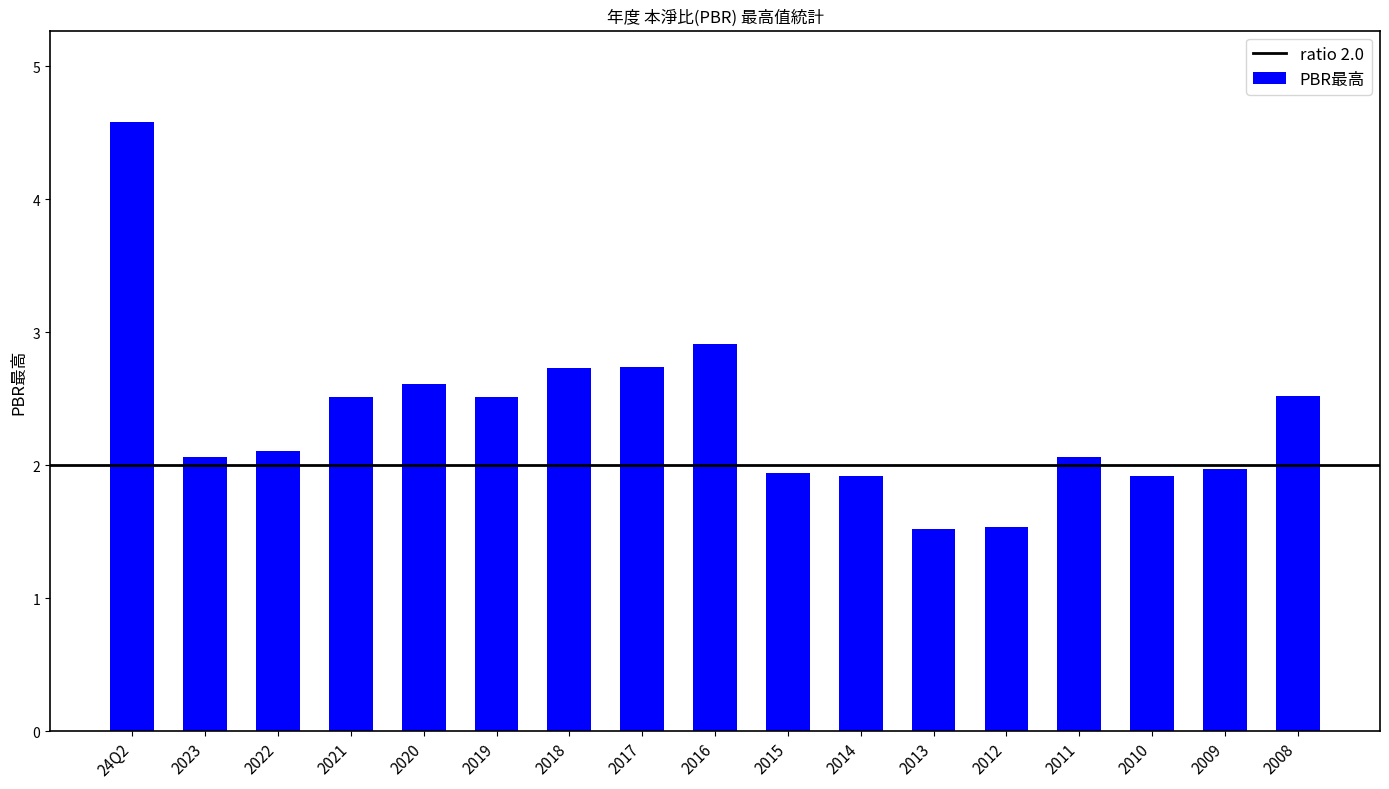

What is the value of the 17th bar from the left?

2.5